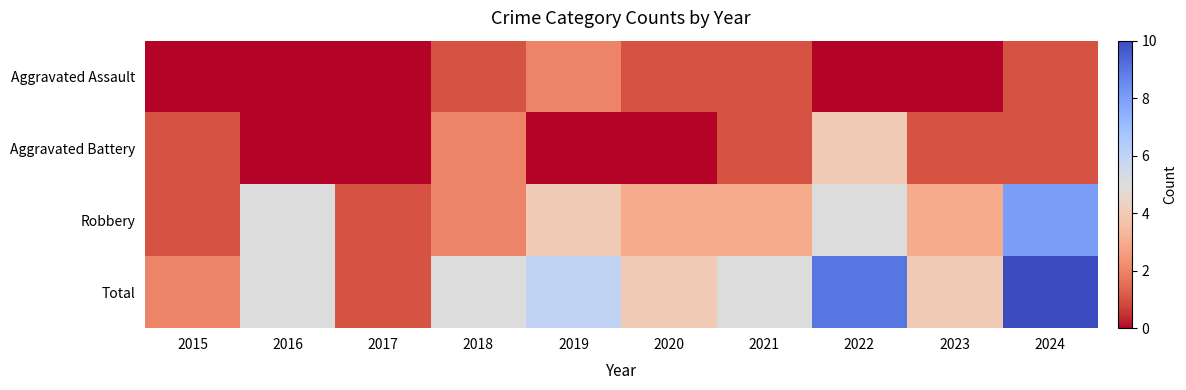

Reading right to left, extract all data points from this chart.

Aggravated Assault: 2024=1	2023=0	2022=0	2021=1	2020=1	2019=2	2018=1	2017=0	2016=0	2015=0
Aggravated Battery: 2024=1	2023=1	2022=4	2021=1	2020=0	2019=0	2018=2	2017=0	2016=0	2015=1
Robbery: 2024=8	2023=3	2022=5	2021=3	2020=3	2019=4	2018=2	2017=1	2016=5	2015=1
Total: 2024=10	2023=4	2022=9	2021=5	2020=4	2019=6	2018=5	2017=1	2016=5	2015=2